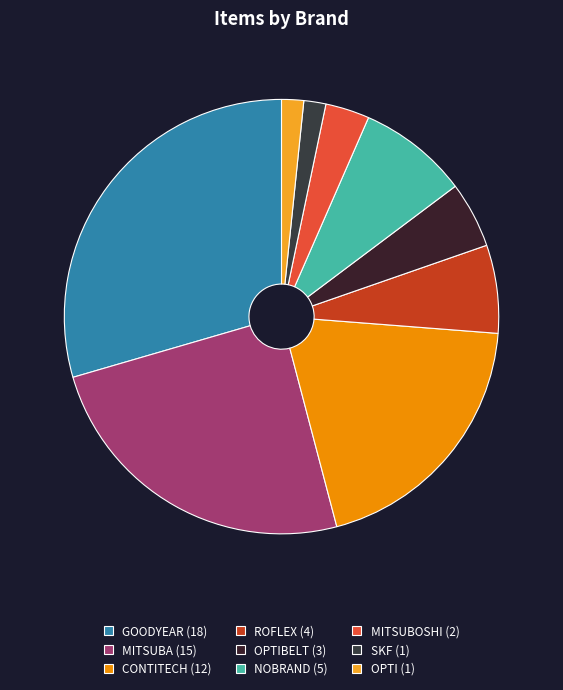

Is there a majority slice in this chart?

No